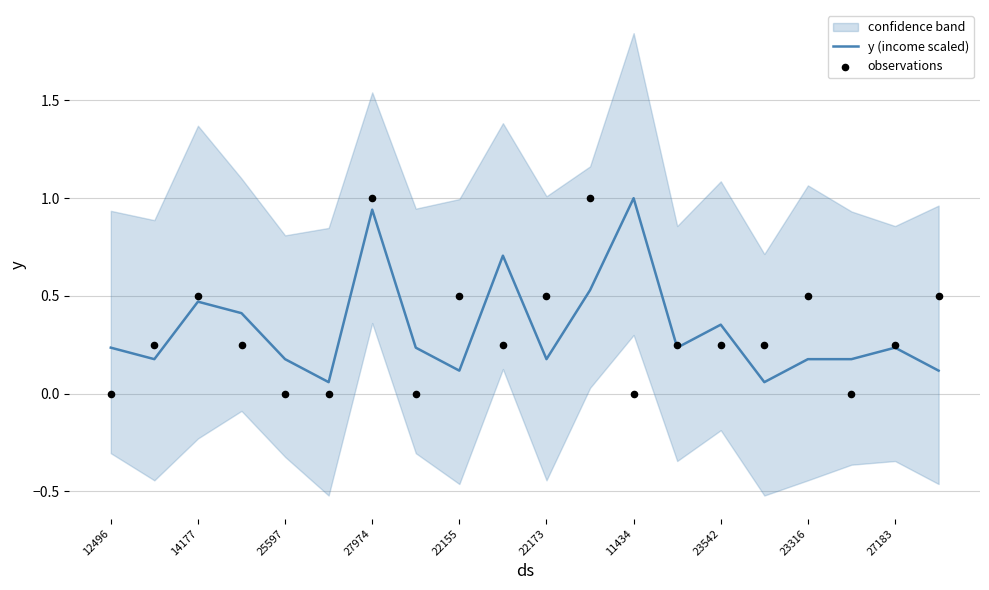

Which series has the largest total across all categories?

y (income scaled)